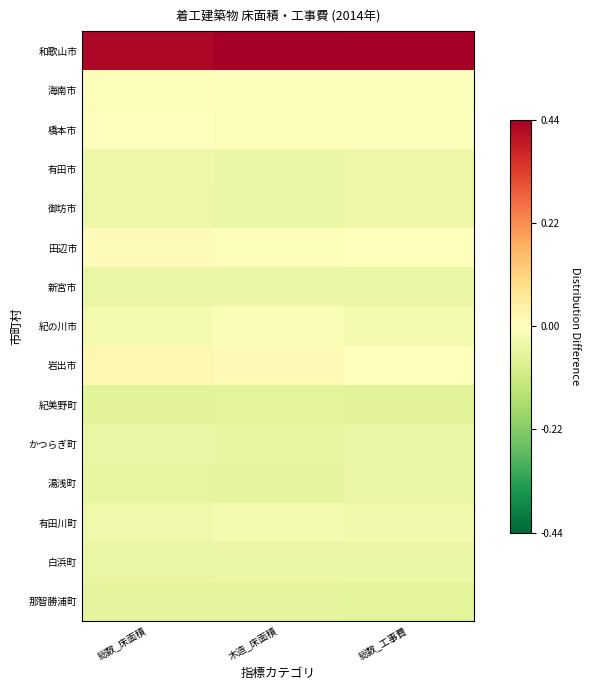

How many categories are shown in the chart?

3